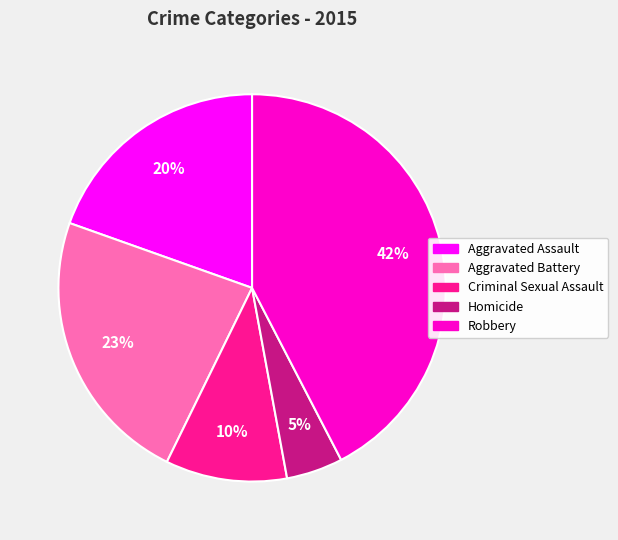

What is the ratio of the value at Robbery to the value at Aggravated Battery?

1.8